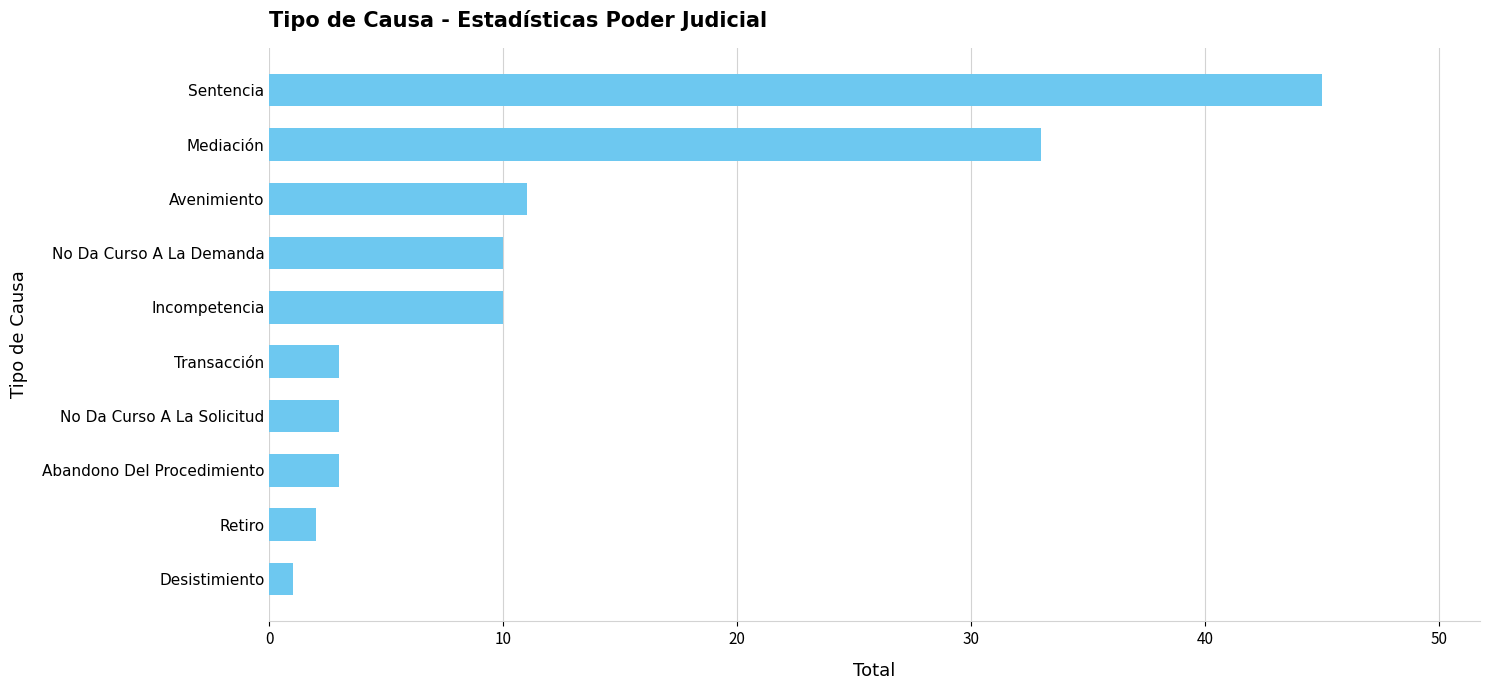

Between No Da Curso A La Solicitud and Incompetencia, which is larger?

Incompetencia